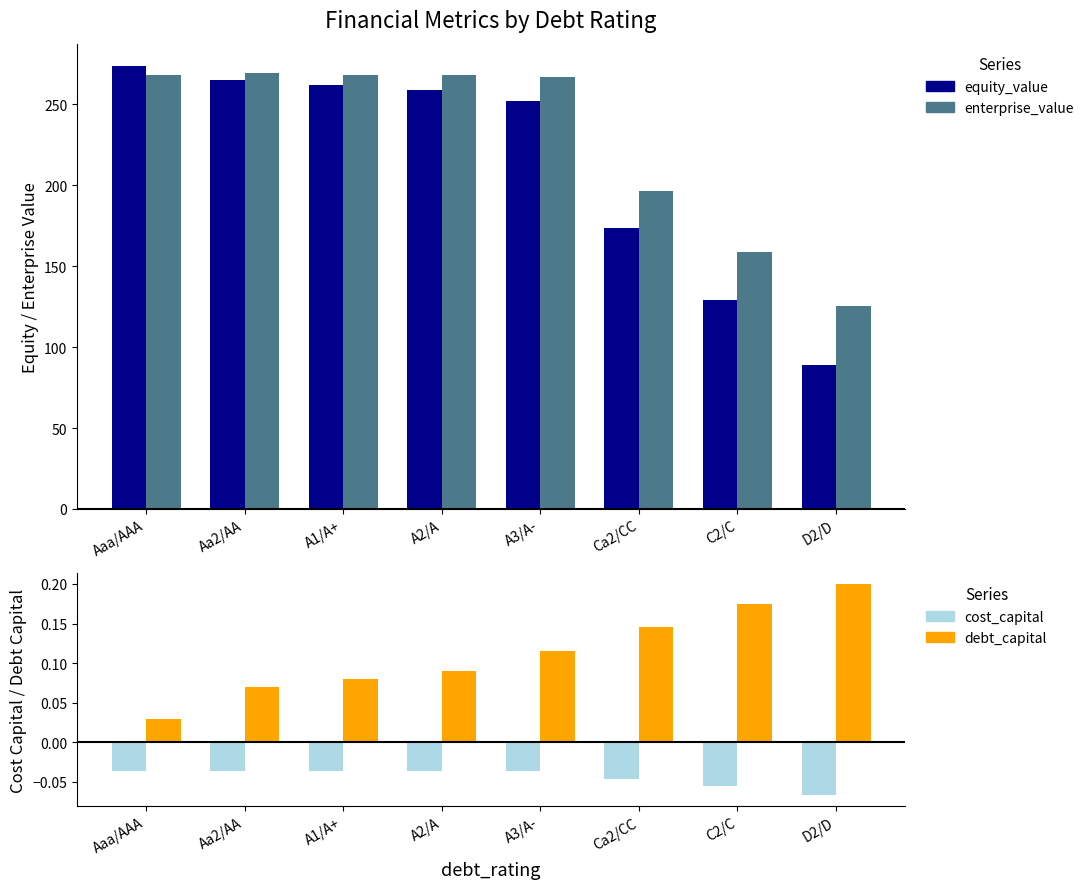

How many bars are there in each group?

4